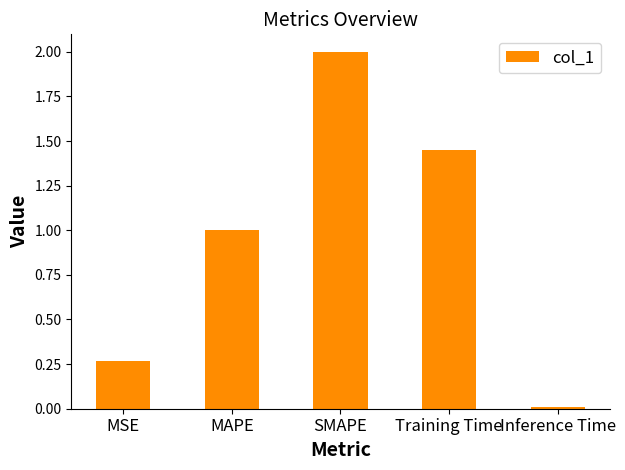

Which label corresponds to the largest value in the chart?

SMAPE